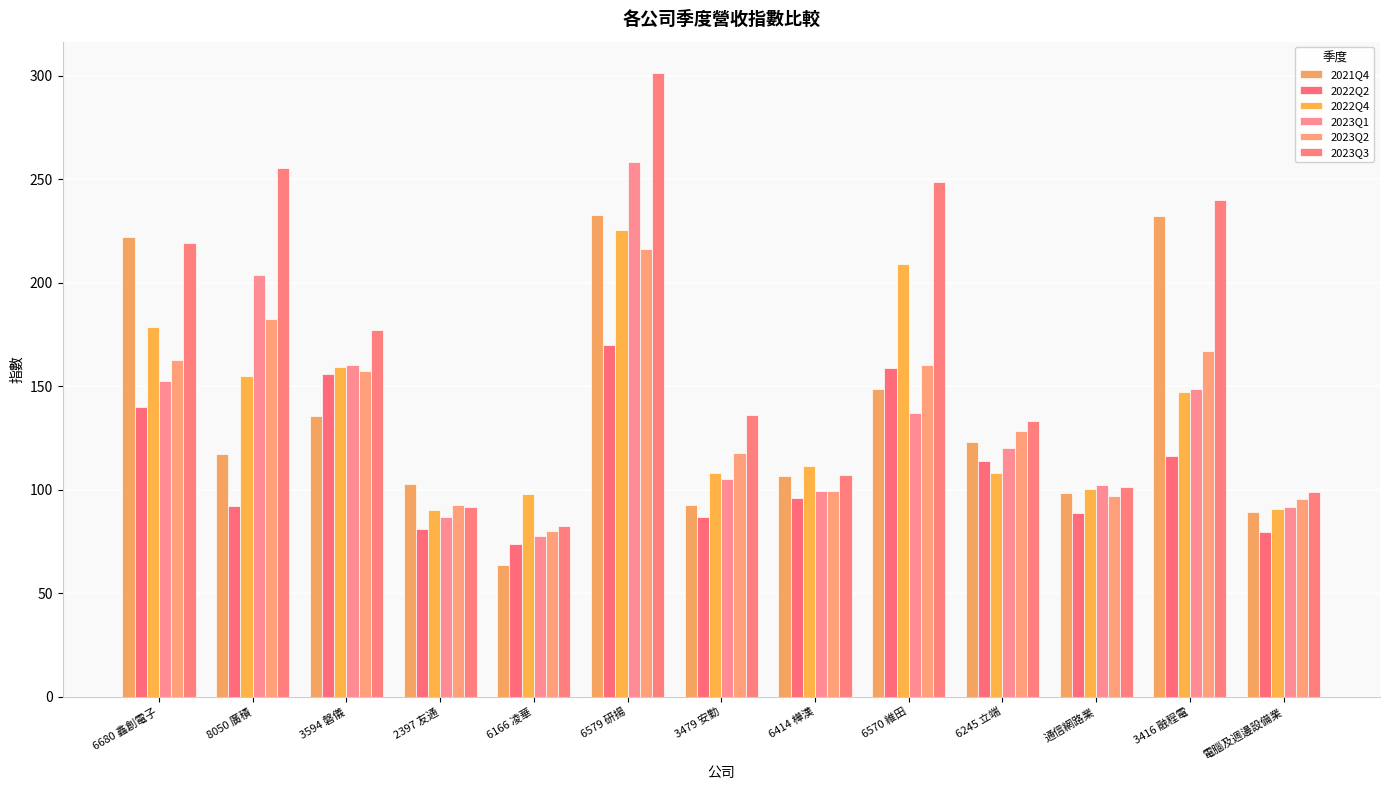

Reading left to right, transcribe all the data shown in this chart.

2021Q4: 222.1	117.5	135.8	103.0	63.8	232.7	92.7	106.5	148.8	123.2	98.6	232.4	89.3
2022Q2: 139.9	92.3	155.8	81.3	73.9	169.7	86.7	95.9	158.9	113.9	88.6	116.3	79.5
2022Q4: 178.6	155.0	159.5	90.3	97.8	225.2	108.2	111.3	208.8	108.2	100.3	147.2	90.6
2023Q1: 152.8	203.5	160.4	86.7	77.7	258.4	105.0	99.5	137.2	120.0	102.4	148.8	91.5
2023Q2: 162.5	182.5	157.5	92.5	80.1	216.1	117.9	99.6	160.4	128.4	97.2	166.9	95.5
2023Q3: 219.0	255.3	177.2	91.6	82.7	301.3	136.2	107.3	248.8	133.4	101.3	240.1	98.8